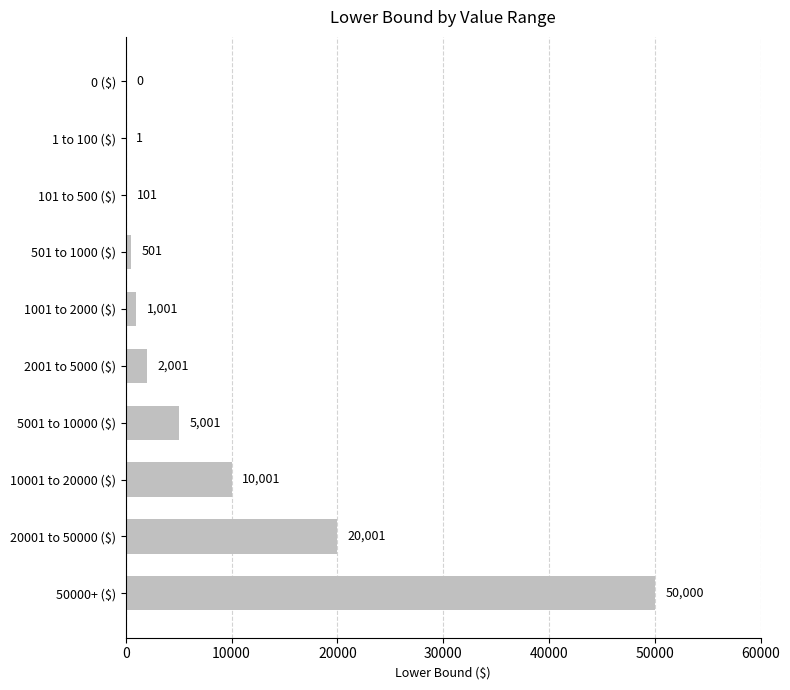

Which label corresponds to the largest value in the chart?

50000+ ($)